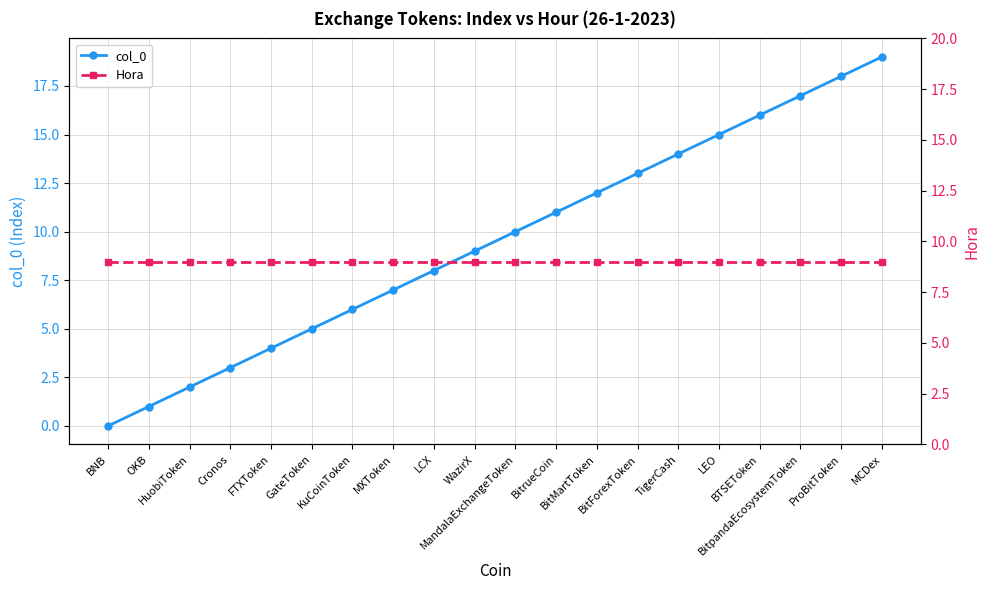

Reading left to right, extract all data points from this chart.

col_0: 0	1	2	3	4	5	6	7	8	9	10	11	12	13	14	15	16	17	18	19
Hora: 9	9	9	9	9	9	9	9	9	9	9	9	9	9	9	9	9	9	9	9